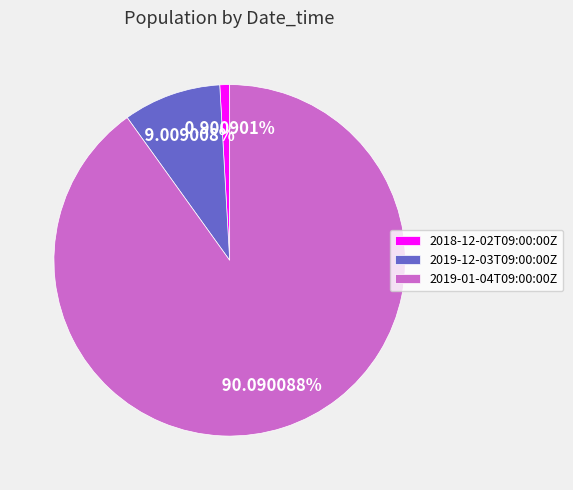

Between 2019-12-03T09:00:00Z and 2018-12-02T09:00:00Z, which is larger?

2019-12-03T09:00:00Z